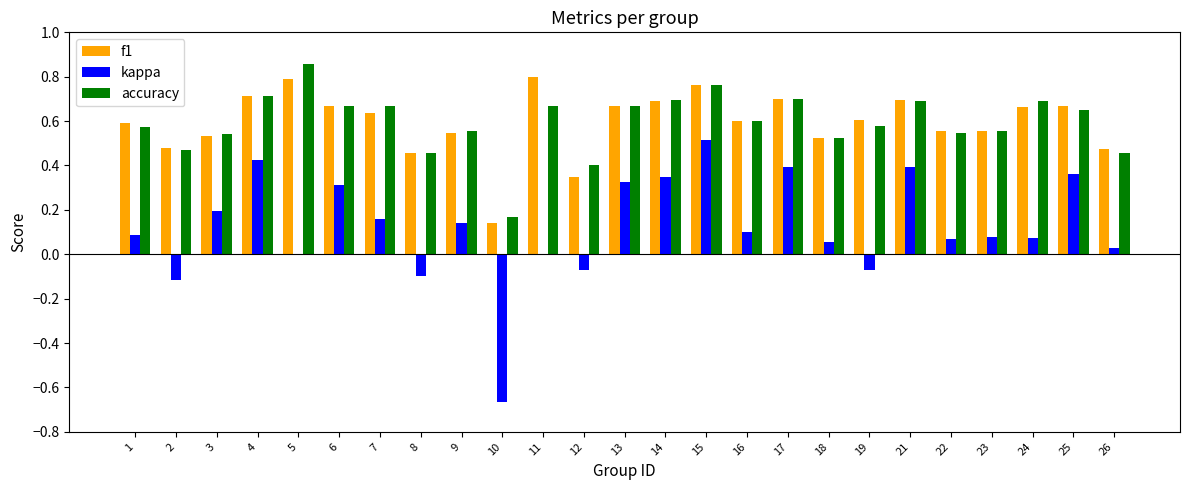

At which category is the sum across all series the highest?

15